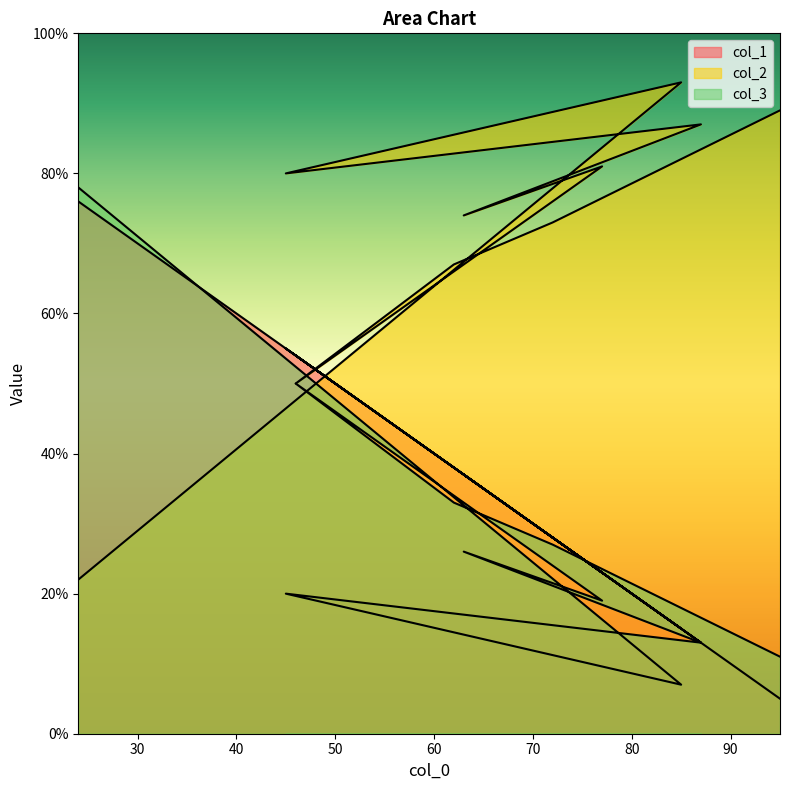

What position from the right is 95?

10